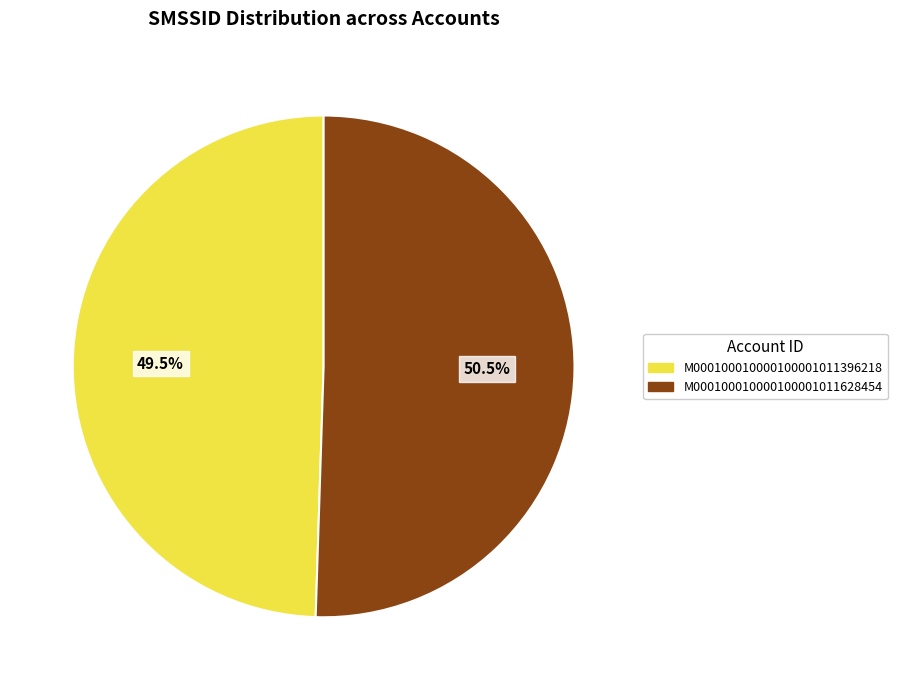

Rank the categories by value from highest to lowest.

M000100010000100001011628454, M000100010000100001011396218